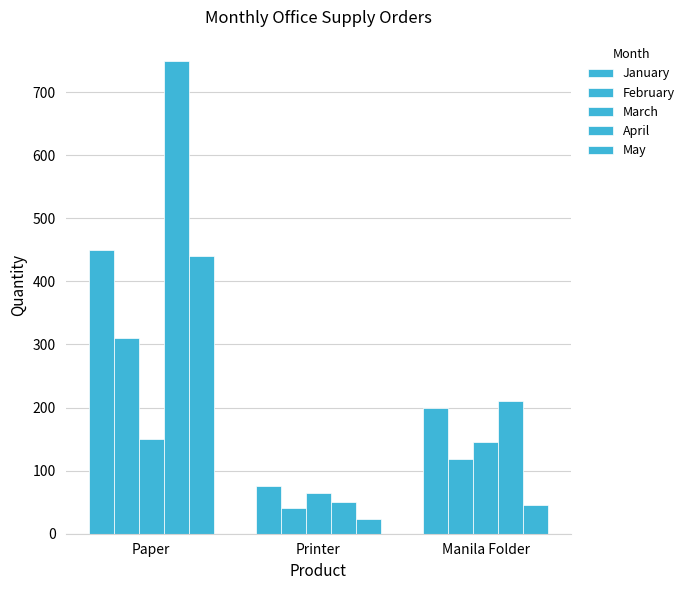

Which series has the largest total across all categories?

April